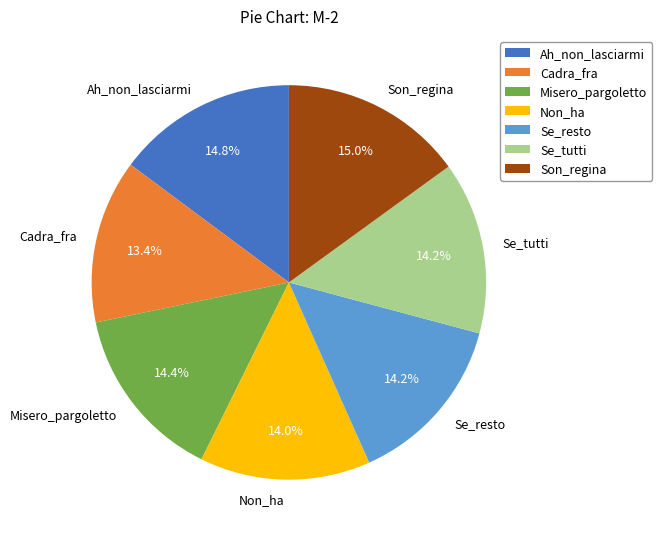

What is the ratio of the value at Ah_non_lasciarmi to the value at Cadra_fra?

1.1